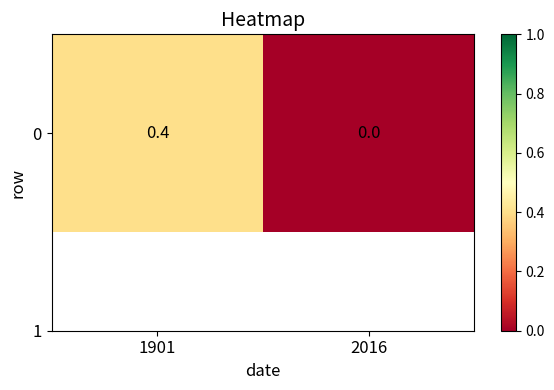

What is the change in value from 1901 to 2016?

-0.4